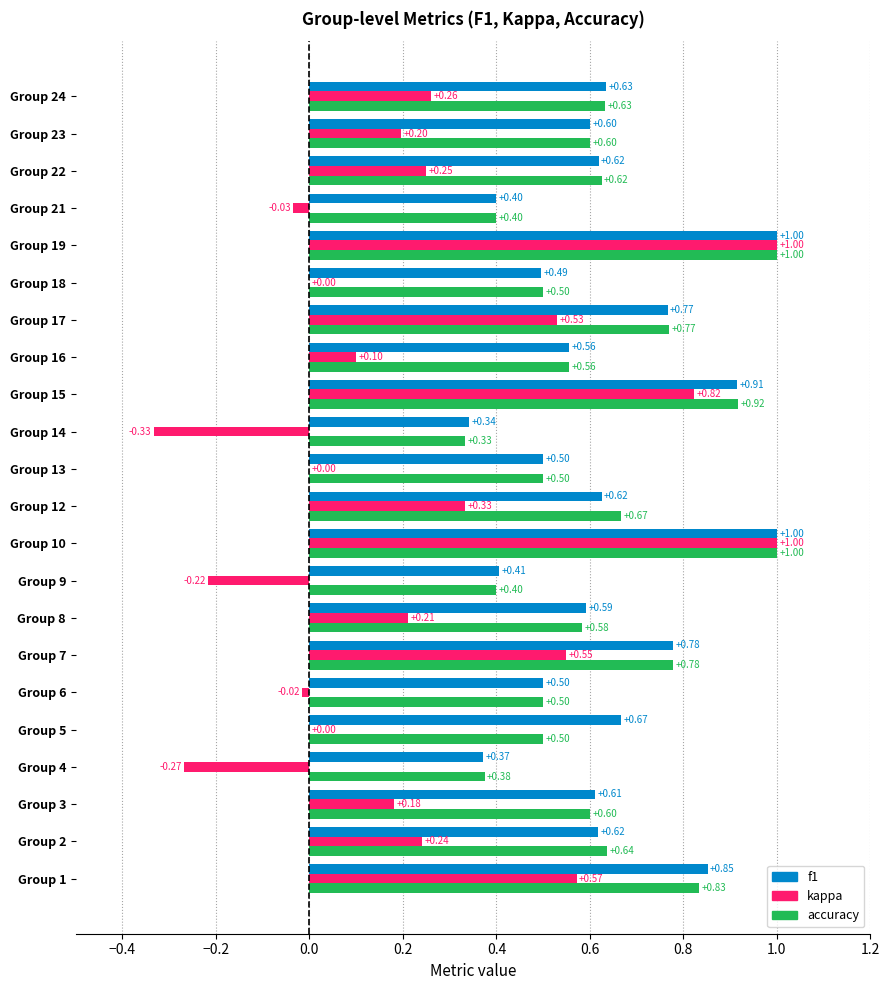

What is the sum of all accuracy values?

13.7